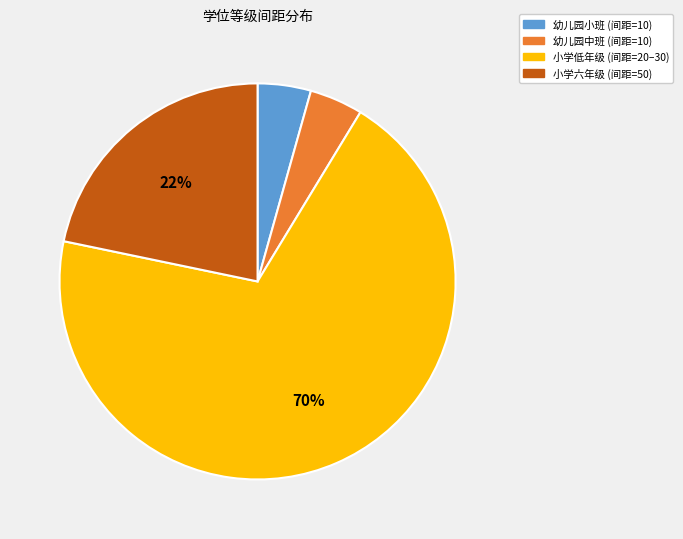

Is it true that 小学六年级 (间距=50) is 22% of the pie?

True